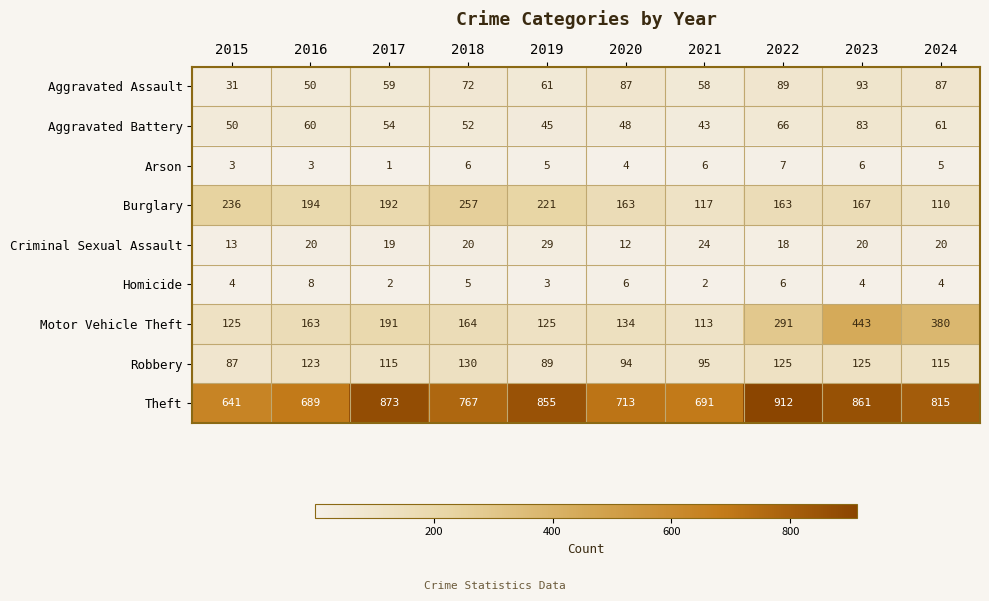

The Criminal Sexual Assault series shows 20 at 2024. True or false?

True